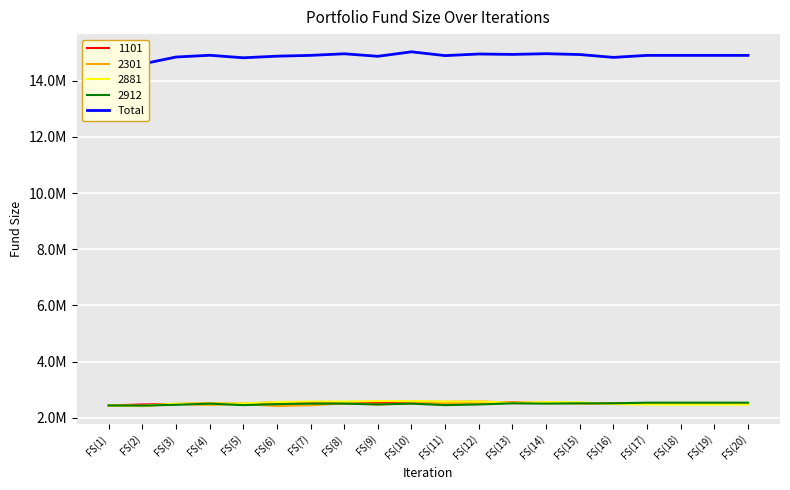

True or false: the data shows 10269503.7 at FS(7).

False